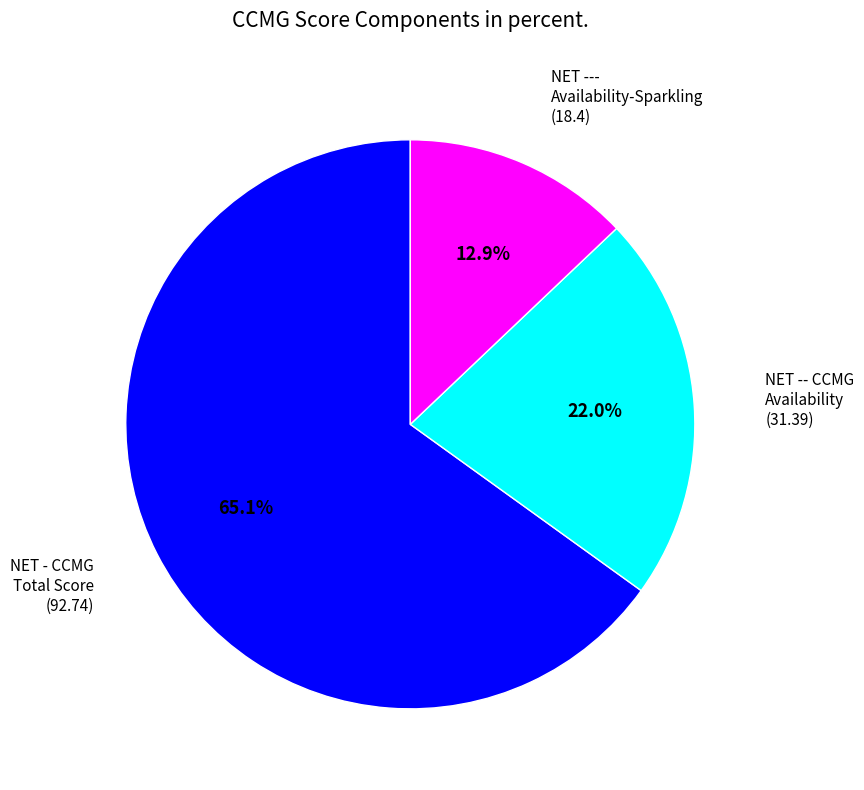

Is there any slice that represents more than half of the pie?

Yes